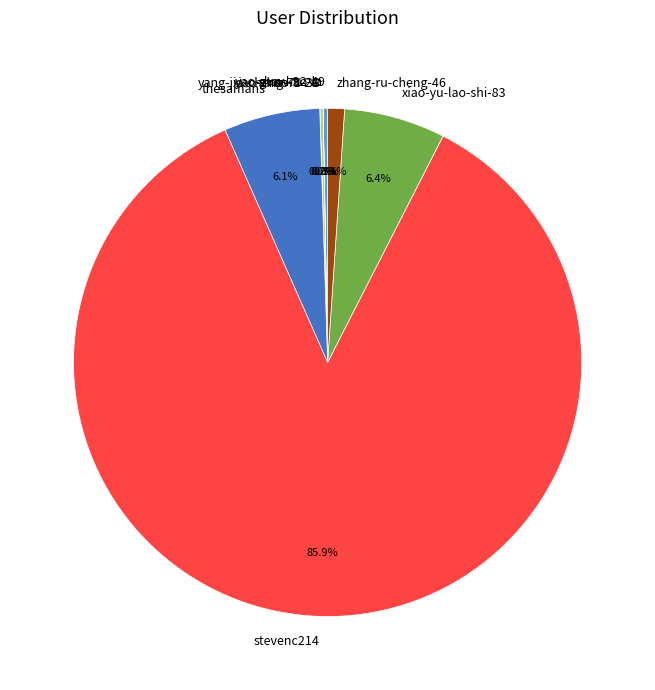

Between stevenc214 and shaw-92-49, which is larger?

stevenc214